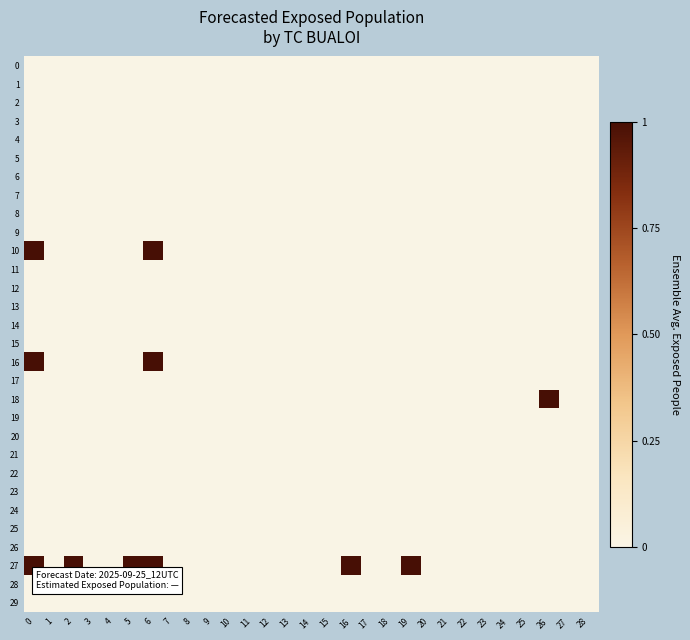

Count the number of categories in the chart.

29